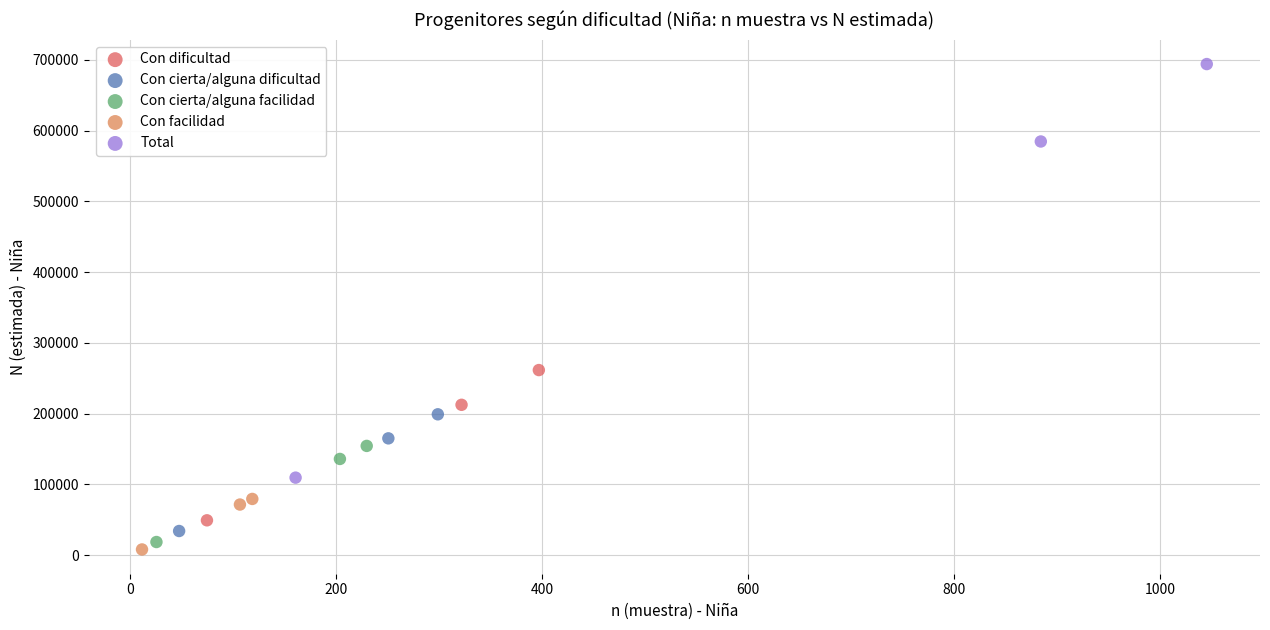

Which series has the largest Y range (max minus min)?

Total